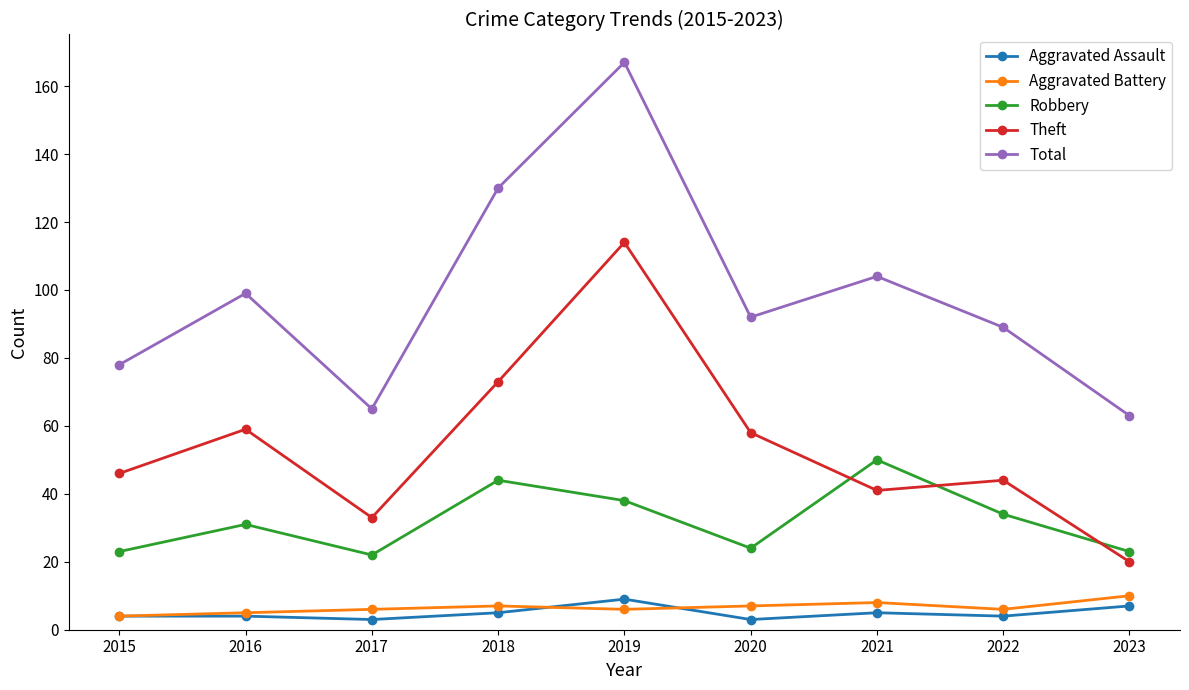

Reading left to right, transcribe all the data shown in this chart.

Aggravated Assault: 2015=4	2016=4	2017=3	2018=5	2019=9	2020=3	2021=5	2022=4	2023=7
Aggravated Battery: 2015=4	2016=5	2017=6	2018=7	2019=6	2020=7	2021=8	2022=6	2023=10
Robbery: 2015=23	2016=31	2017=22	2018=44	2019=38	2020=24	2021=50	2022=34	2023=23
Theft: 2015=46	2016=59	2017=33	2018=73	2019=114	2020=58	2021=41	2022=44	2023=20
Total: 2015=78	2016=99	2017=65	2018=130	2019=167	2020=92	2021=104	2022=89	2023=63